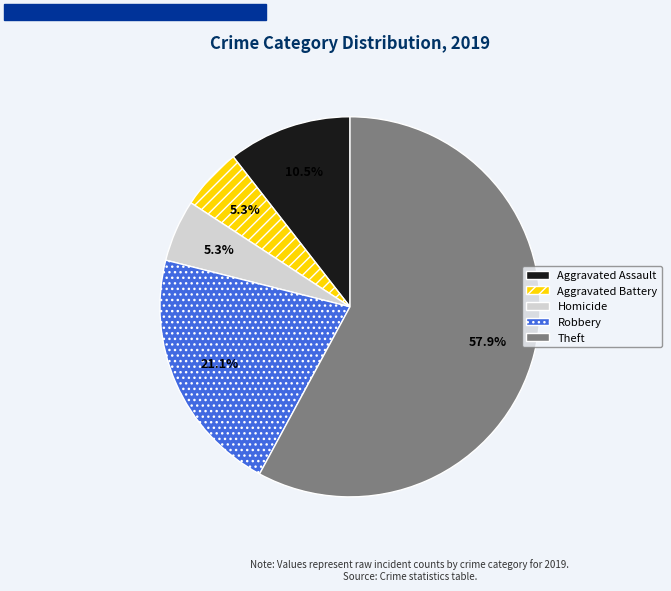

How much of the chart is everything except Homicide?

94.7%